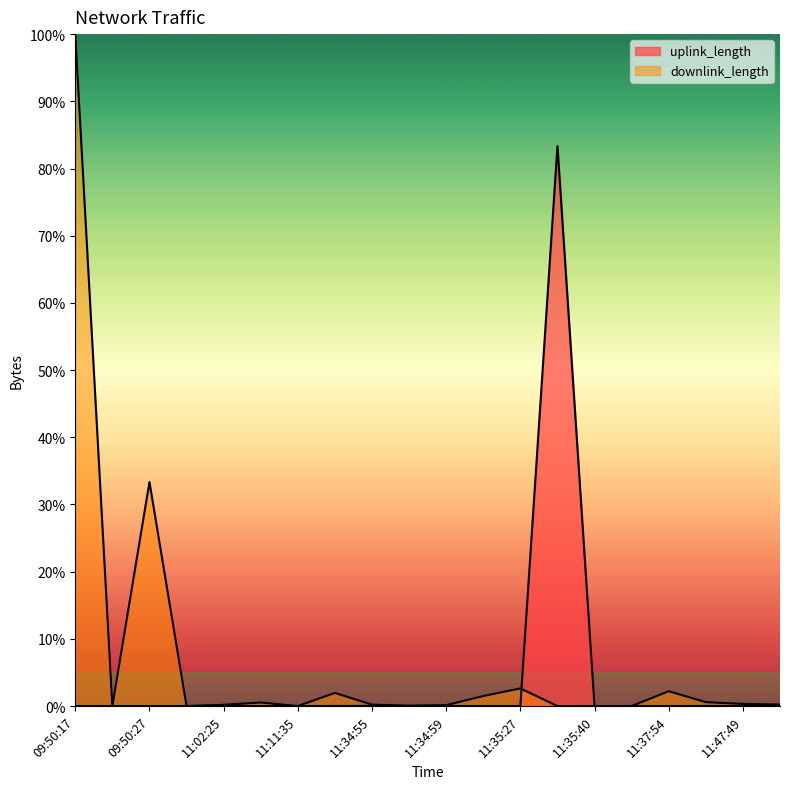

How many series are shown in this chart?

2